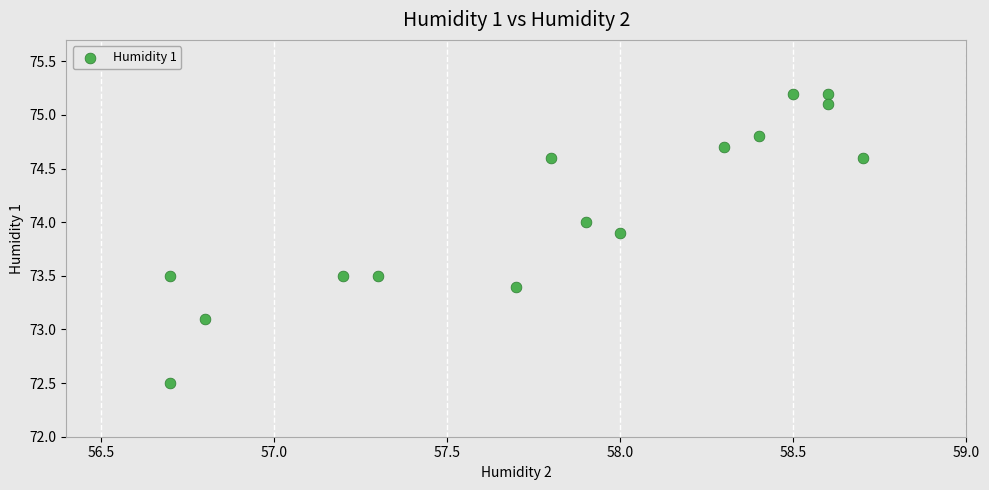

What Y value in the scatter plot is closest to 73?

73.1